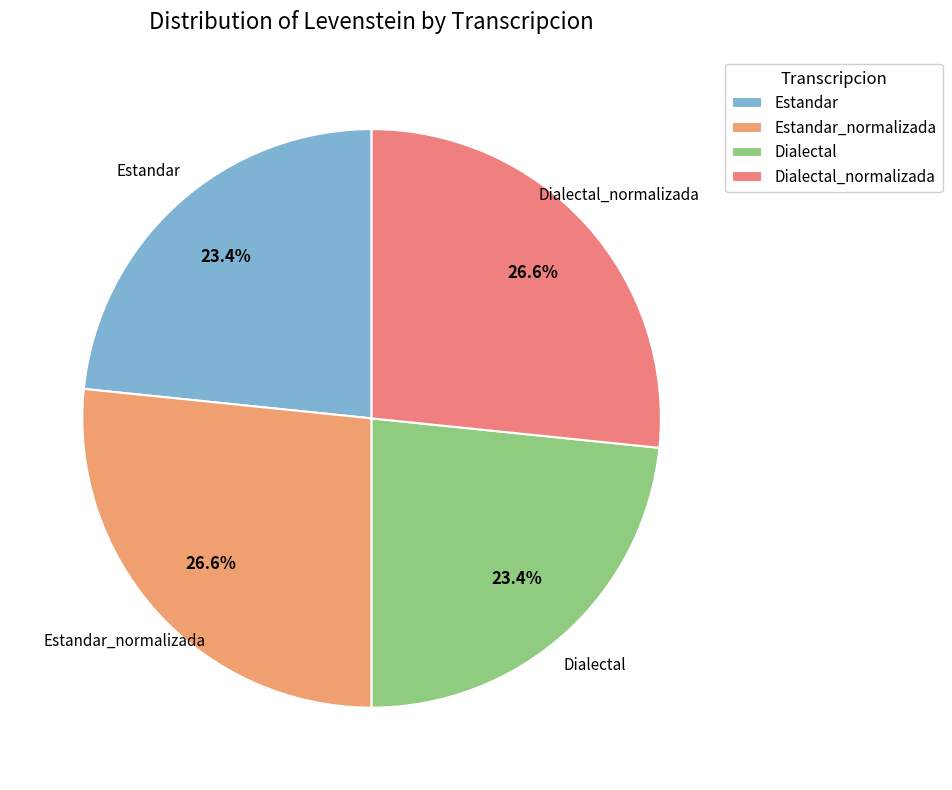

Combined, what portion of the pie is Estandar and Dialectal?

46.8%